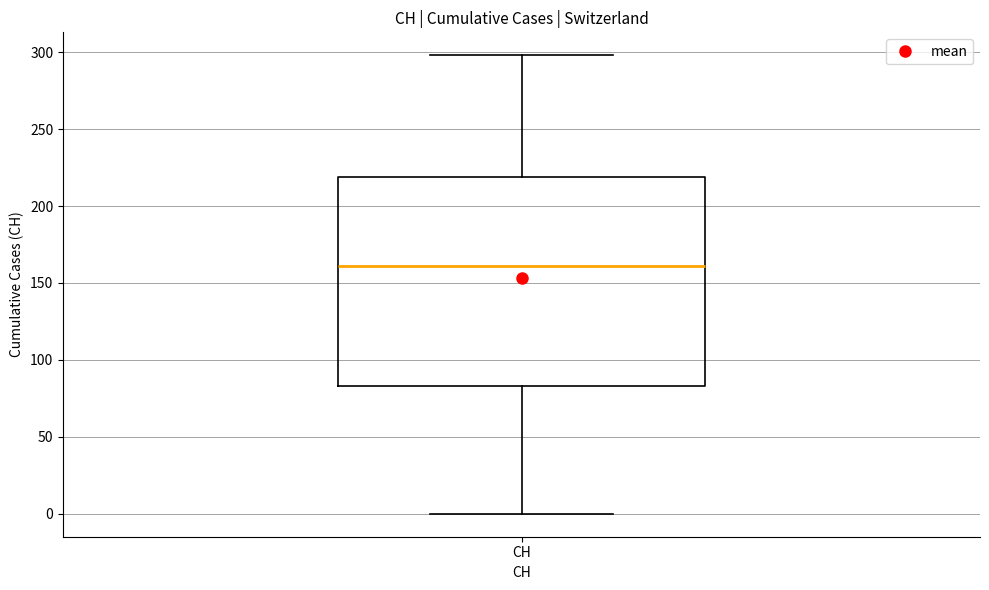

Read this box plot against the y-axis: the position of the median line, the range covered by the box, and the ends of both whiskers. The values are not printed on the chart, so give them approximately, as read against the axis.

median 160, box 85 to 220, whiskers 0 to 300